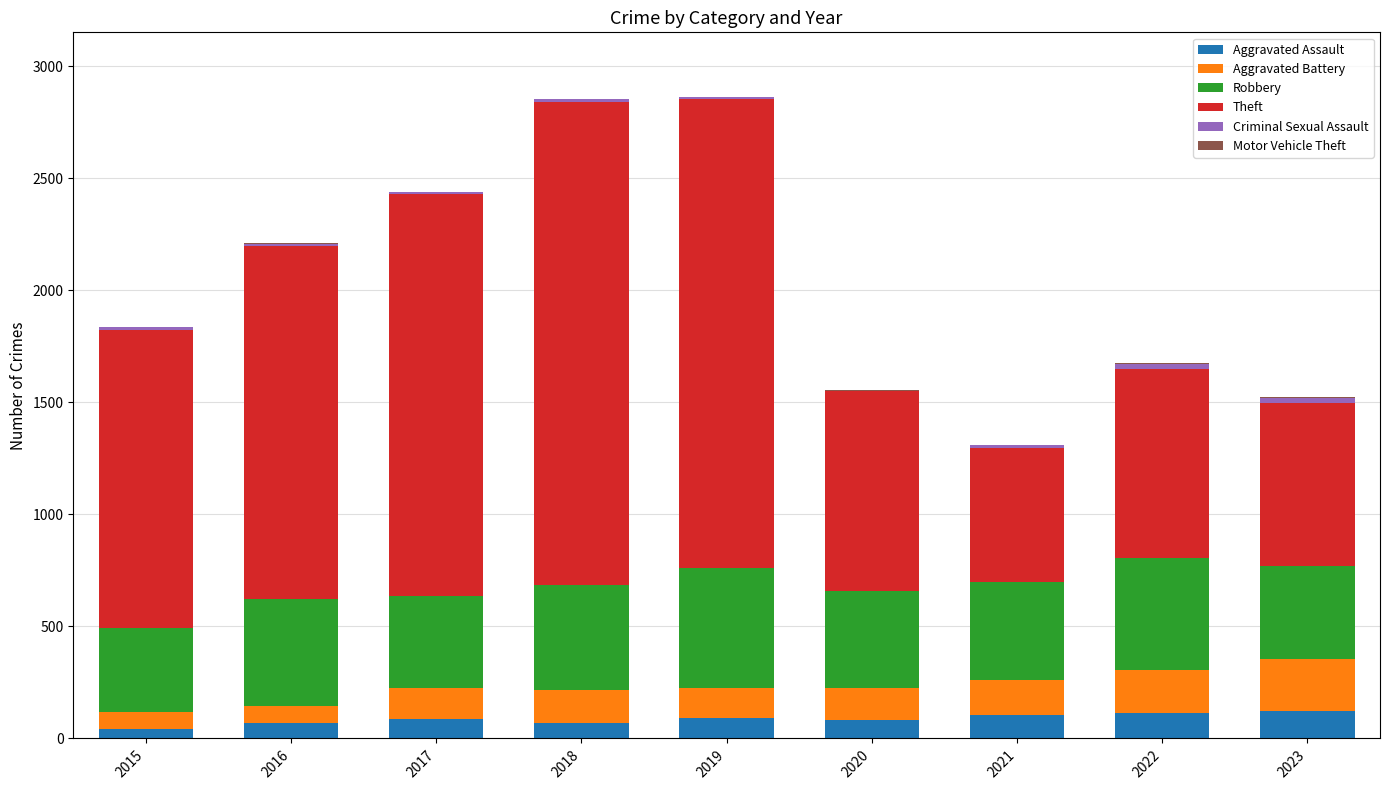

True or false: Aggravated Assault has a value of 83 at 2020.

True